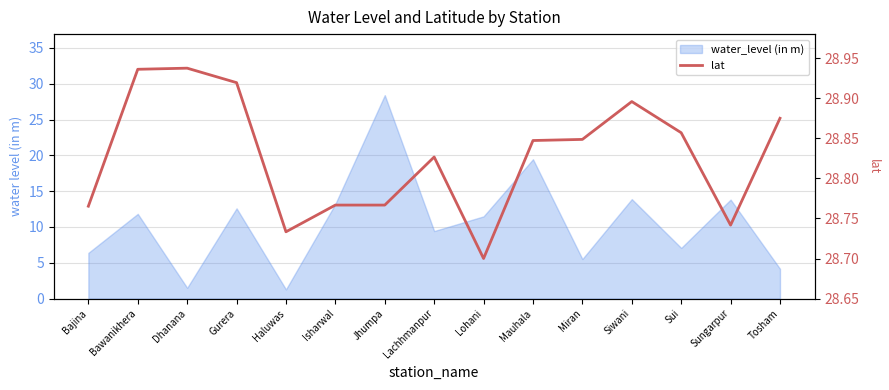

What is the minimum value shown in the chart?

28.7